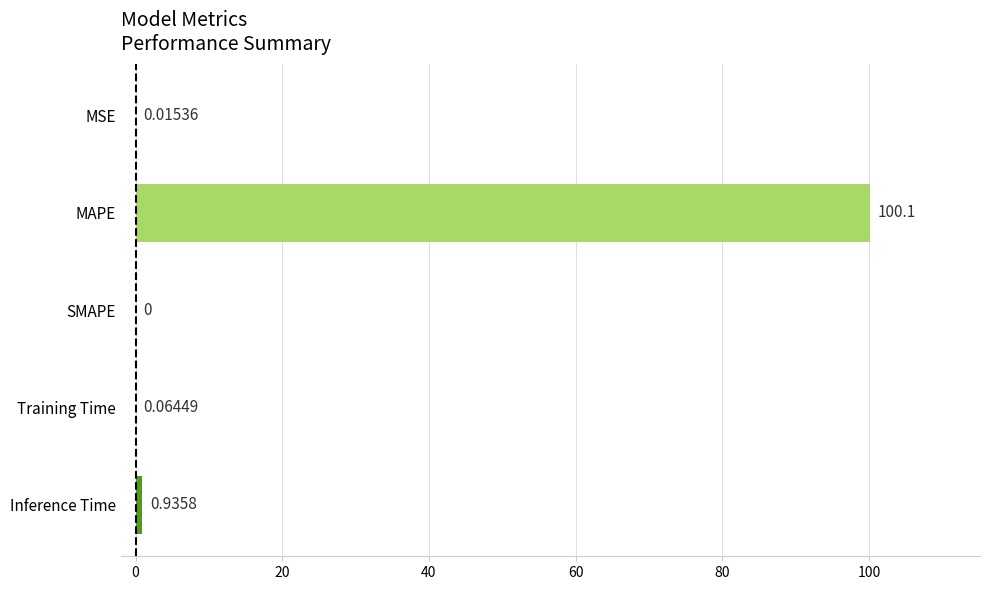

What is the average value?

20.2